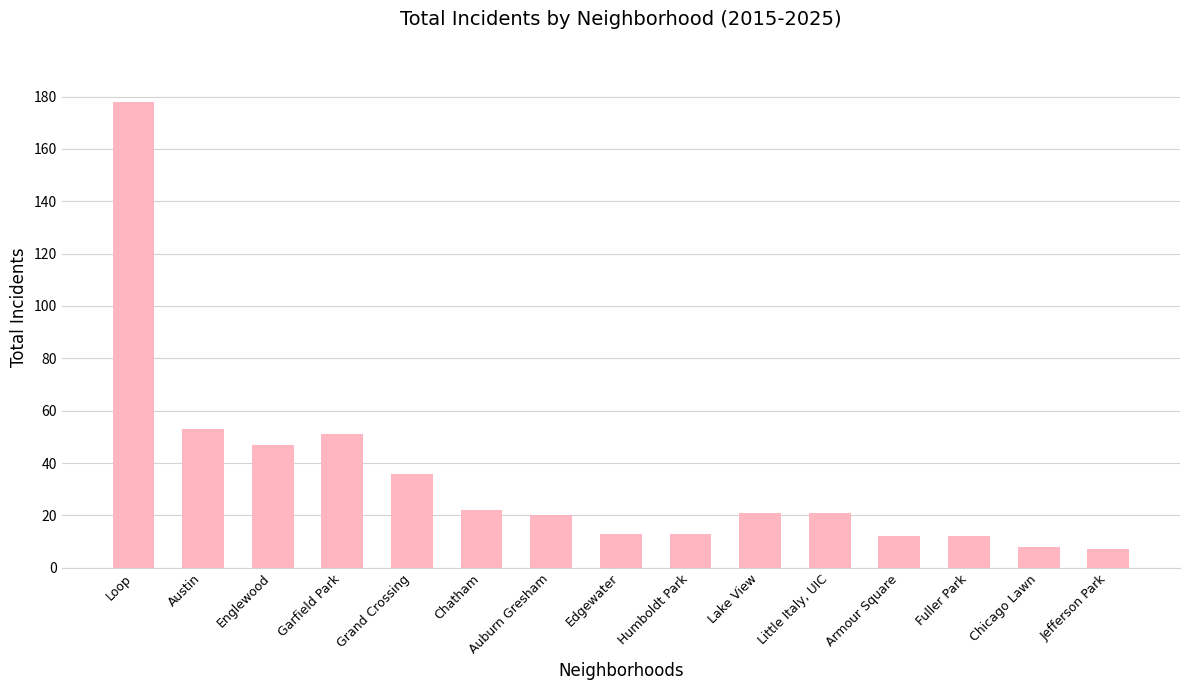

What is the sum of all values?

514